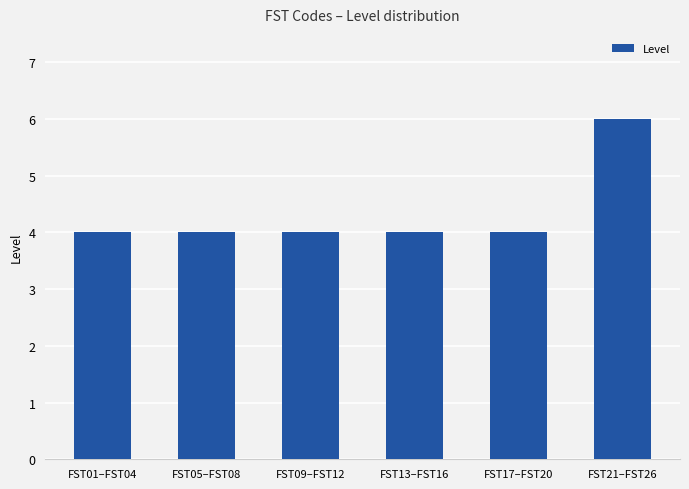

What is the ratio of the value at FST21–FST26 to the value at FST17–FST20?

1.5